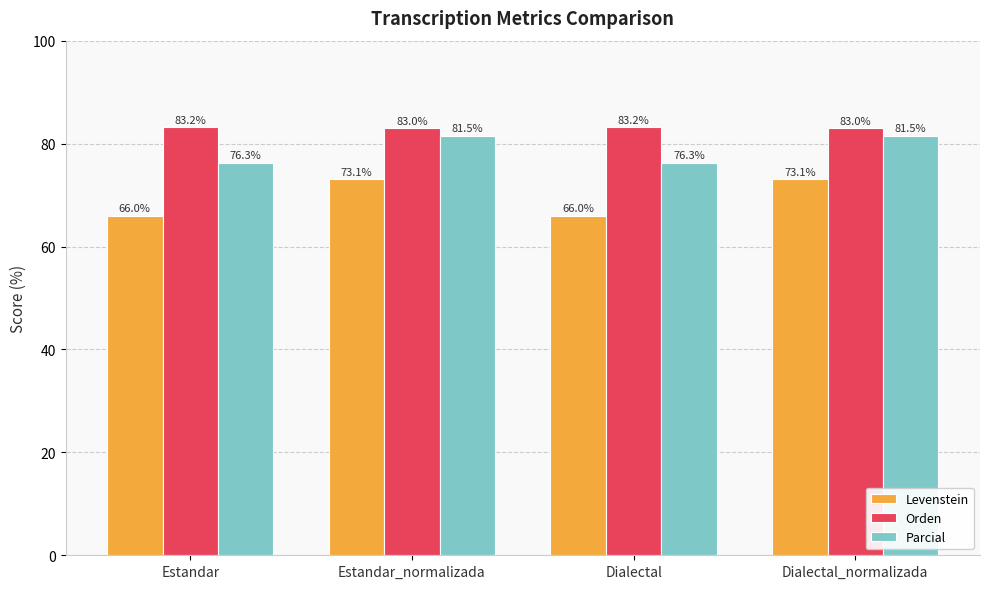

What is the sum of all Orden values?

332.3